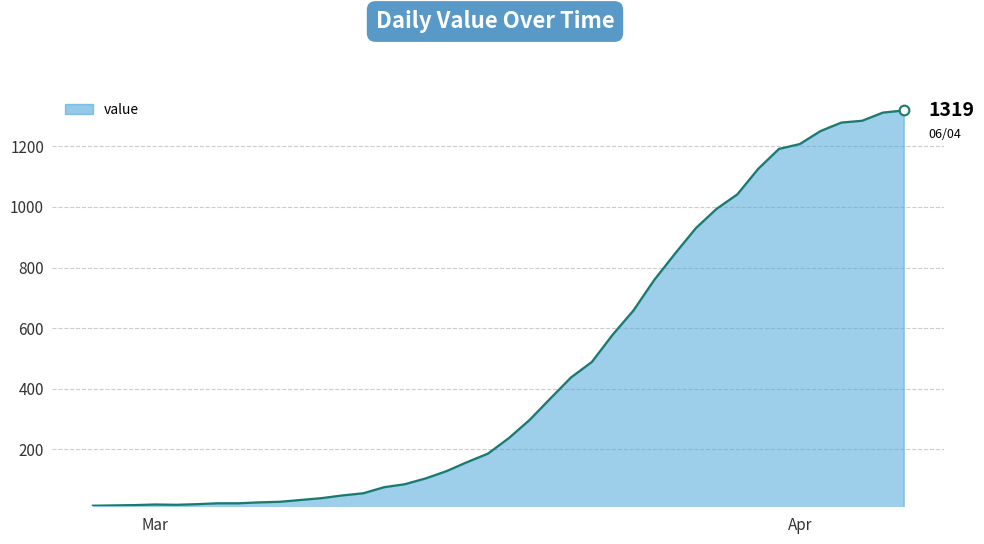

What is the greatest value displayed?

1319